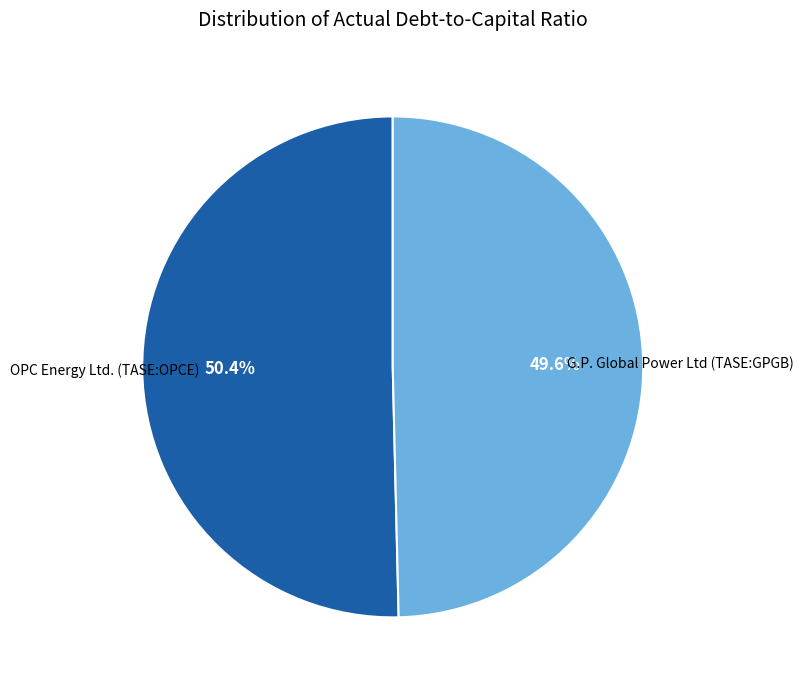

Is there a majority slice in this chart?

Yes